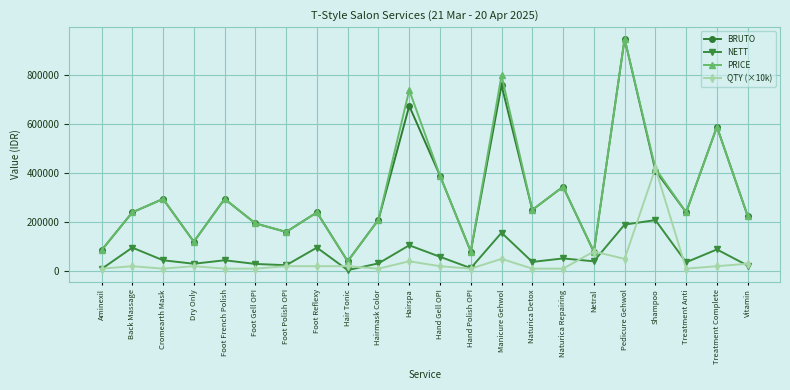

True or false: NETT and BRUTO intersect in this chart.

False